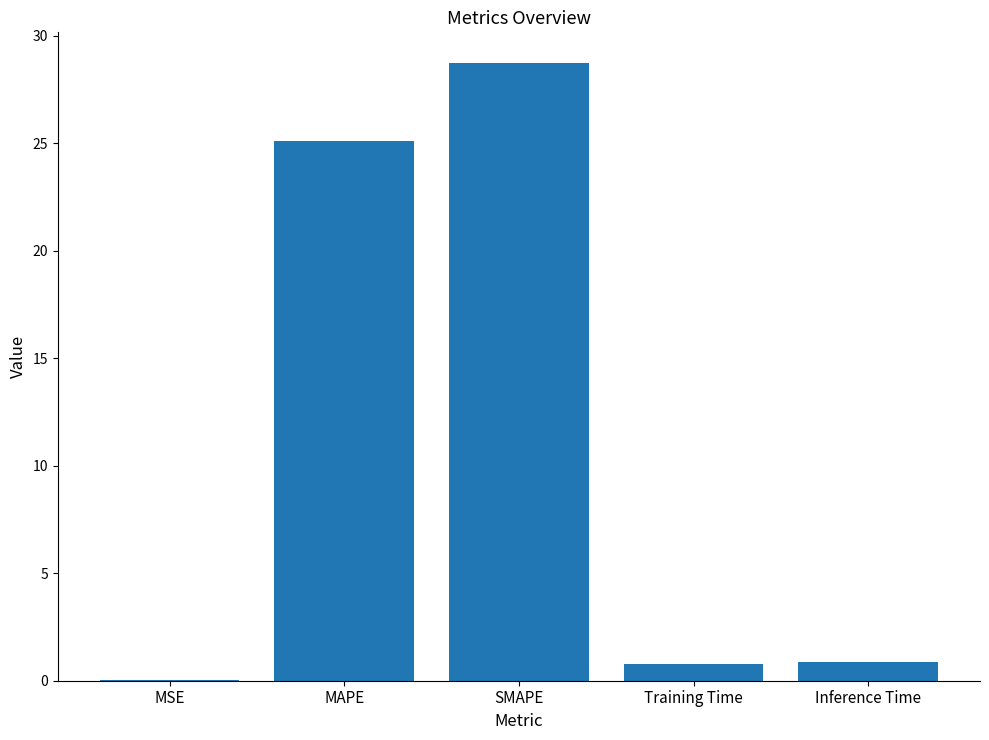

Are the bars horizontal?

No